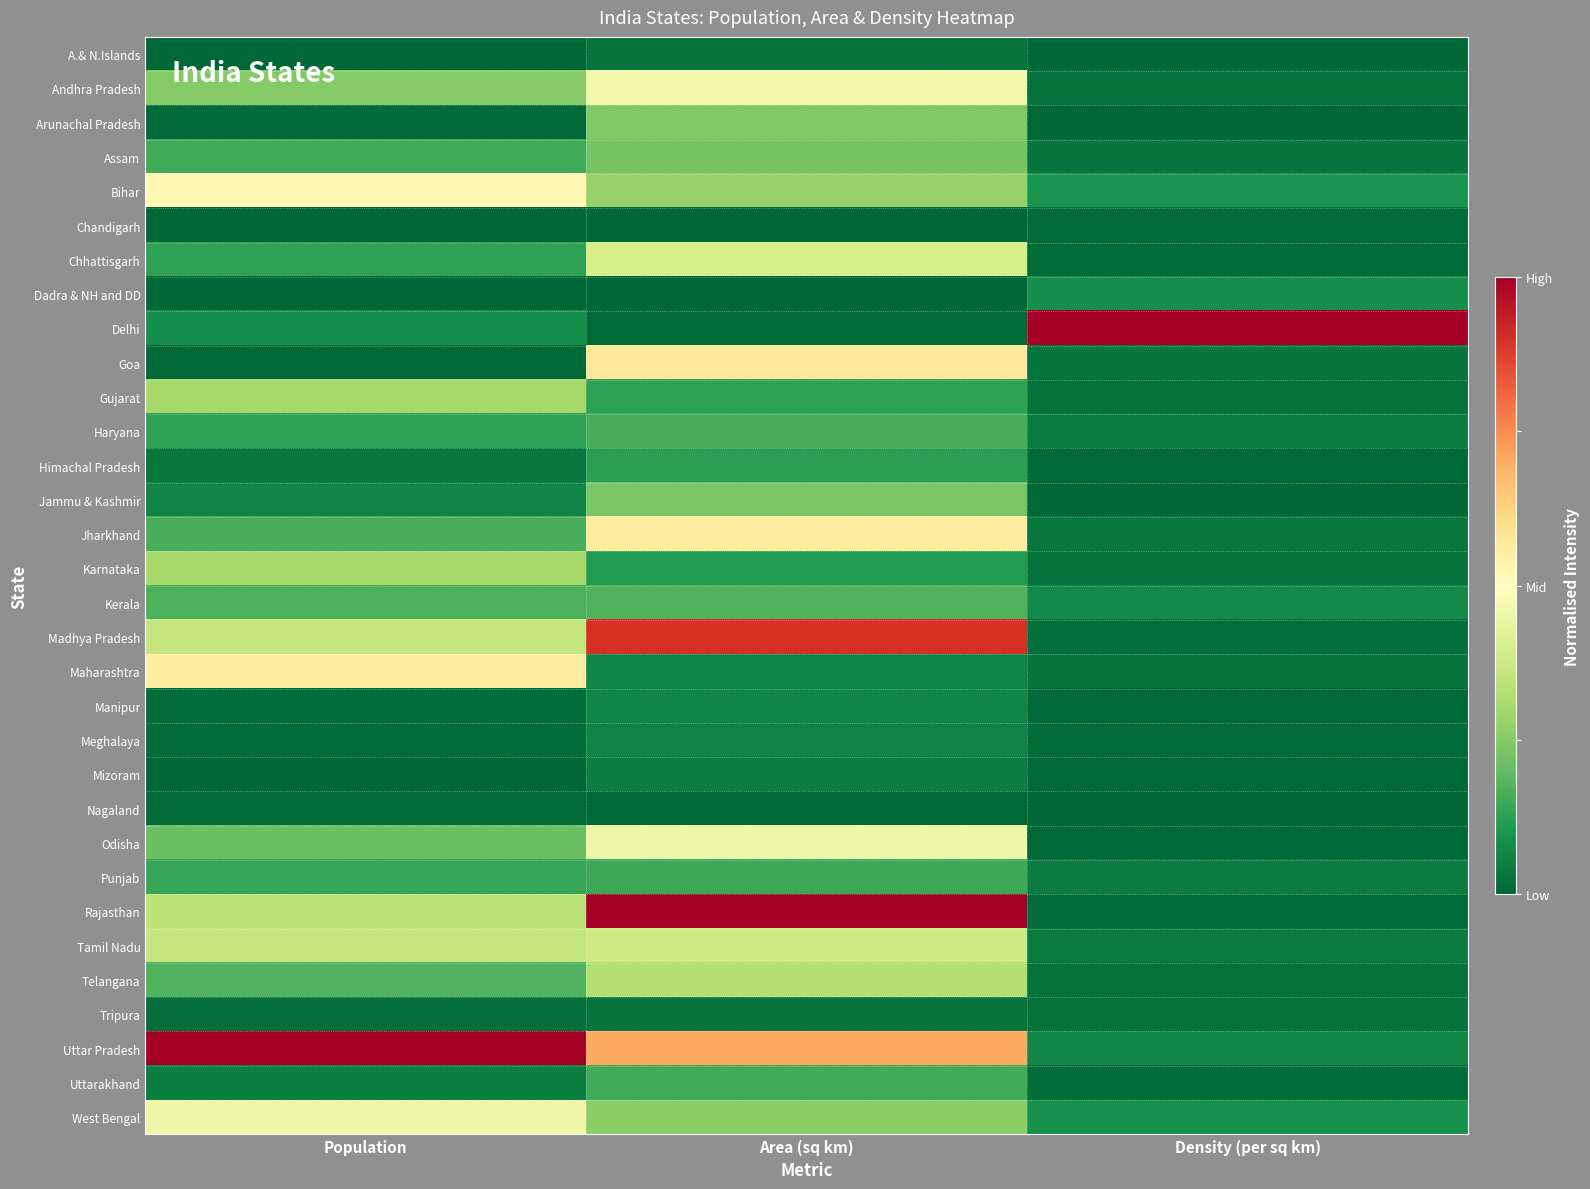

Which series has the widest spread of values?

Delhi